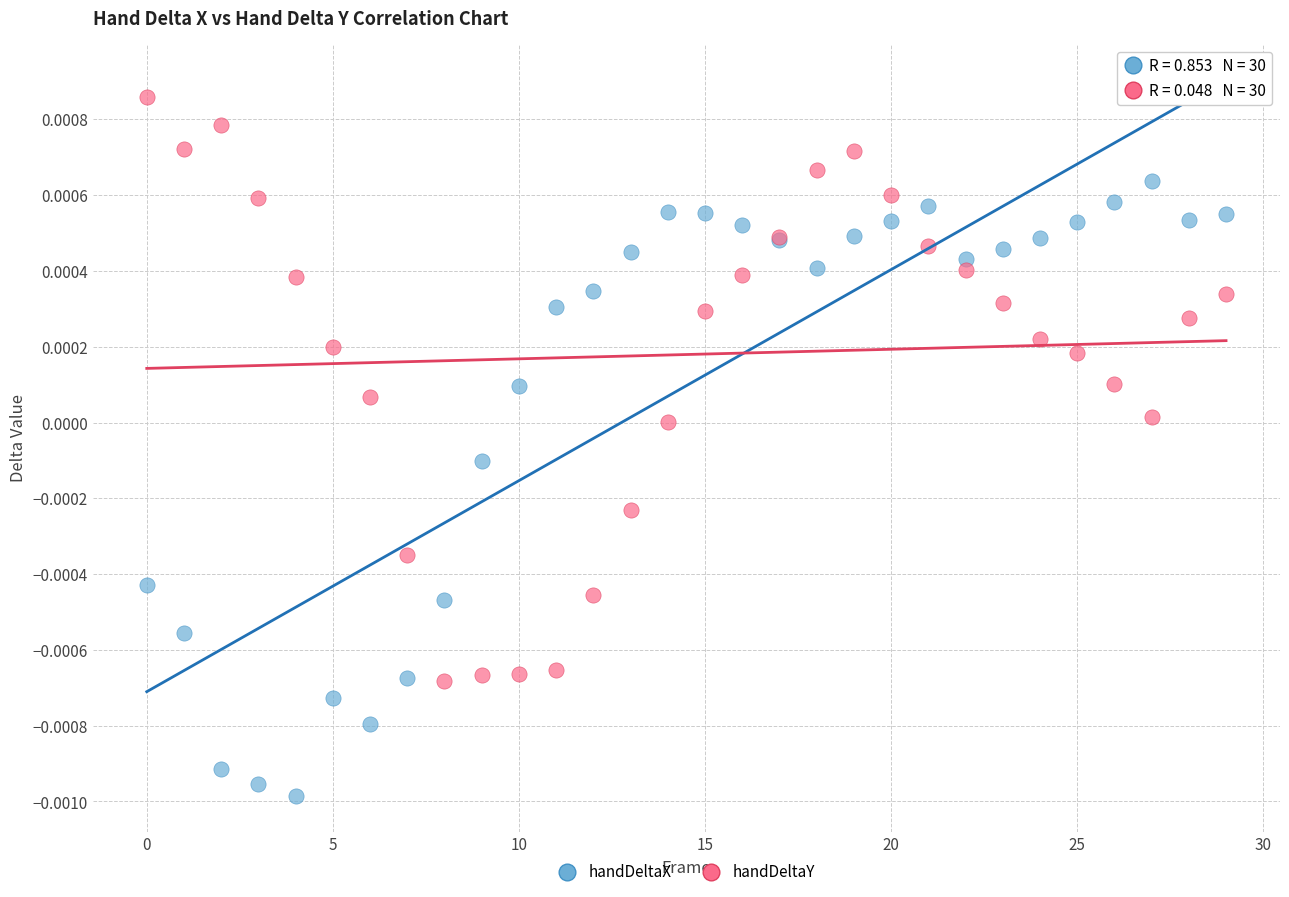

What are all the series names shown in the legend?

handDeltaX, handDeltaY